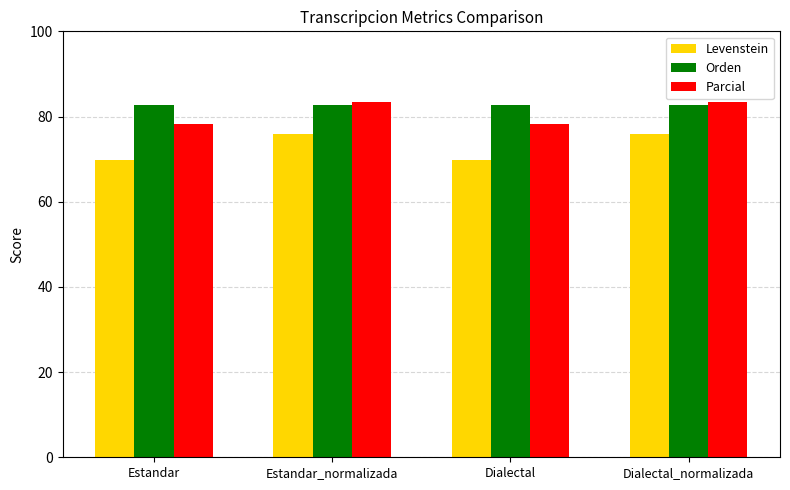

How many Levenstein values are between 69 and 76?

4